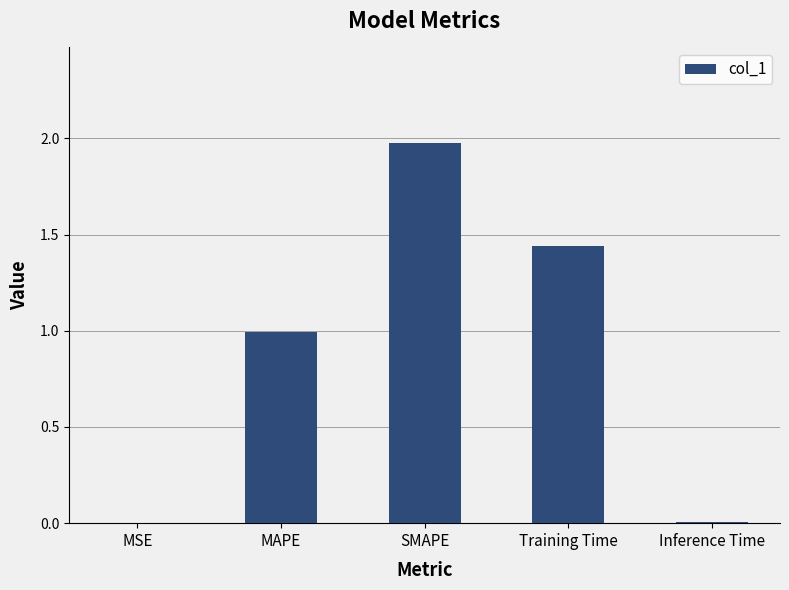

What is the sum of all values?

4.4